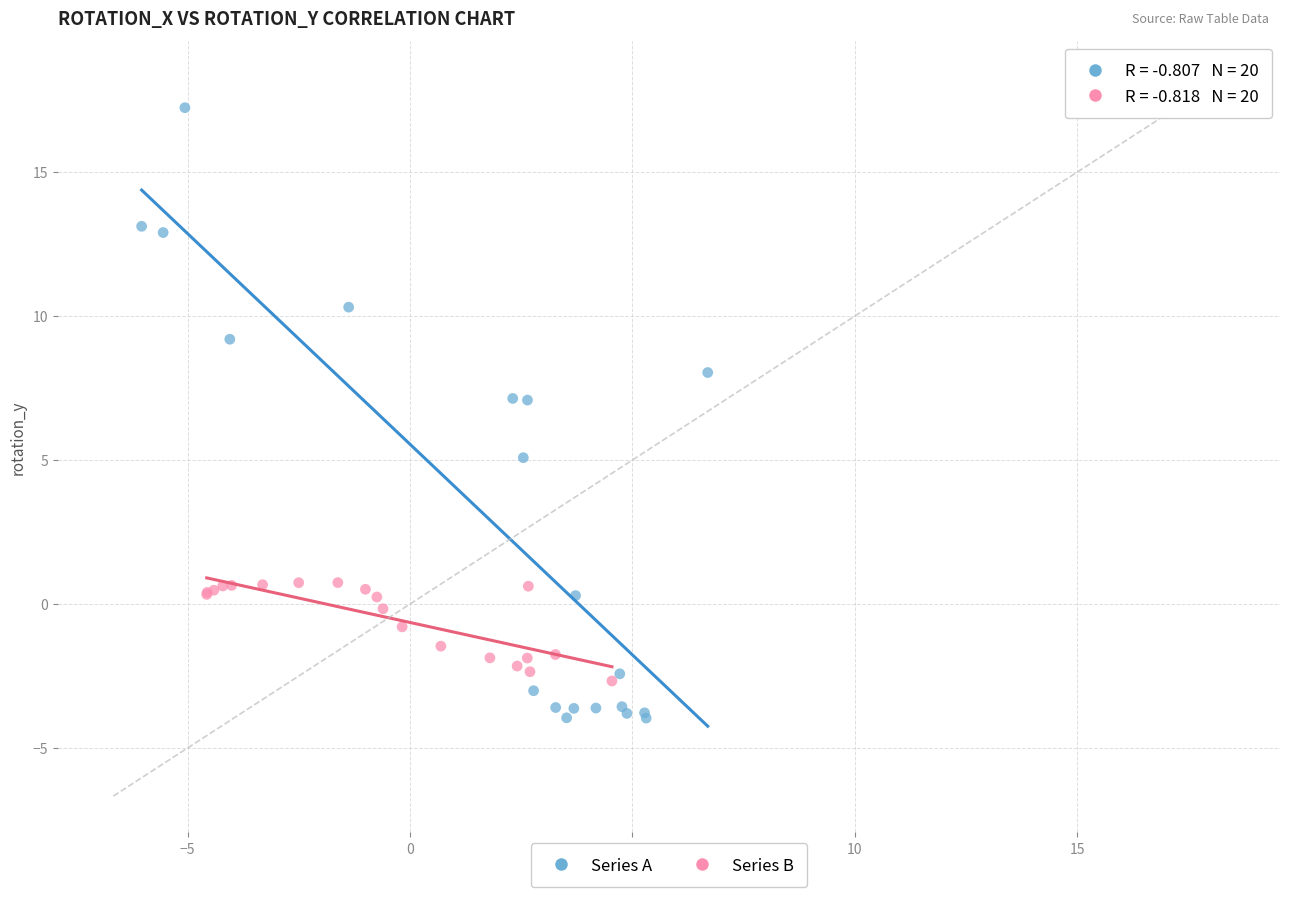

Which series reaches the minimum Y coordinate?

Series A